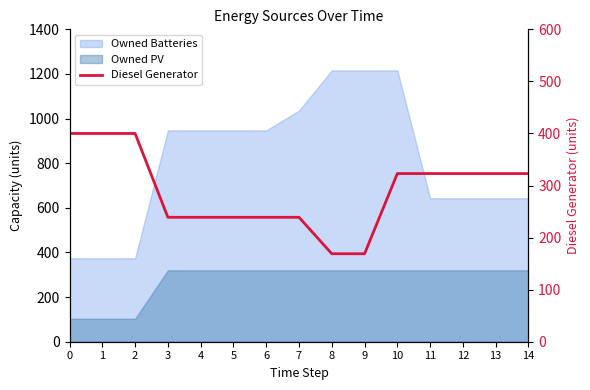

How many data points does each series have?

15